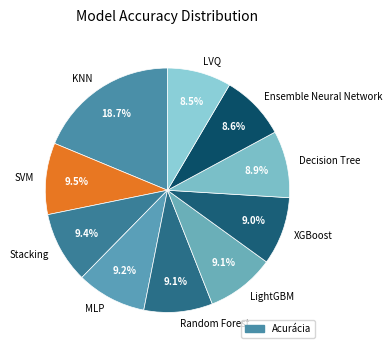

Count the number of slices in the pie.

10